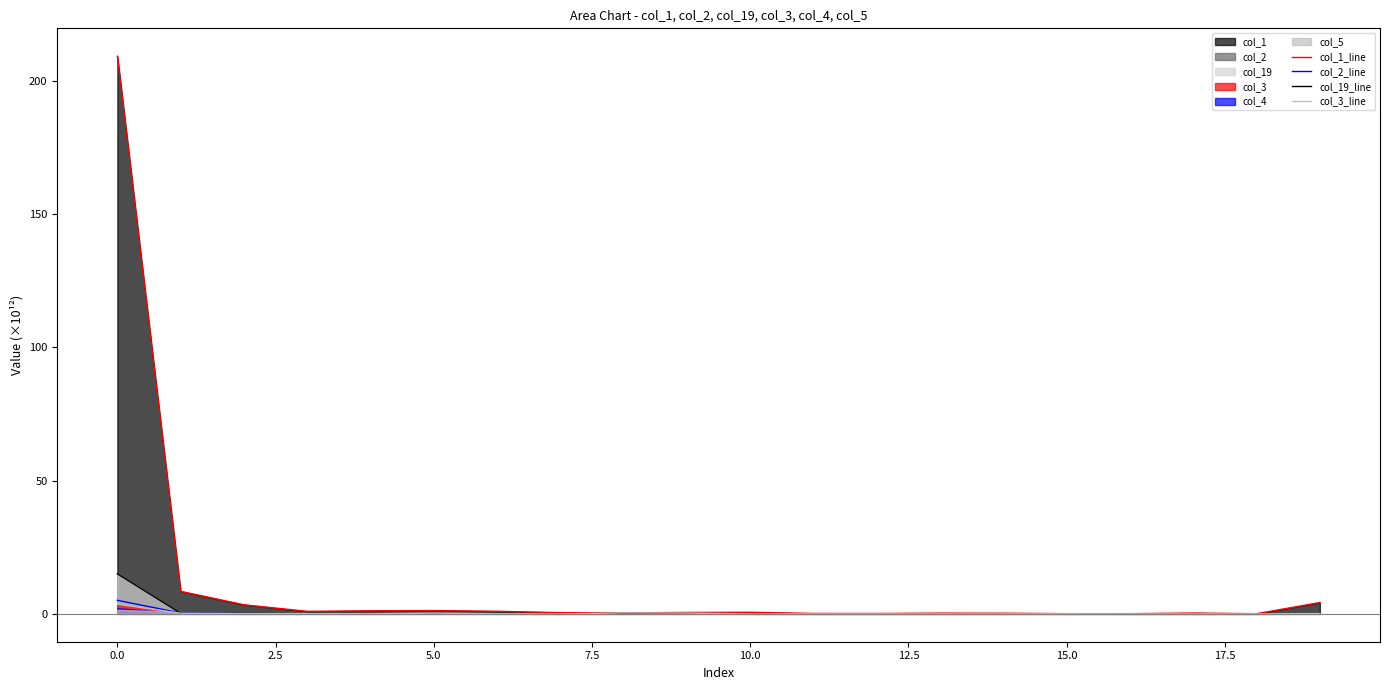

True or false: col_19_line has a value of 0.0 at 16.

True